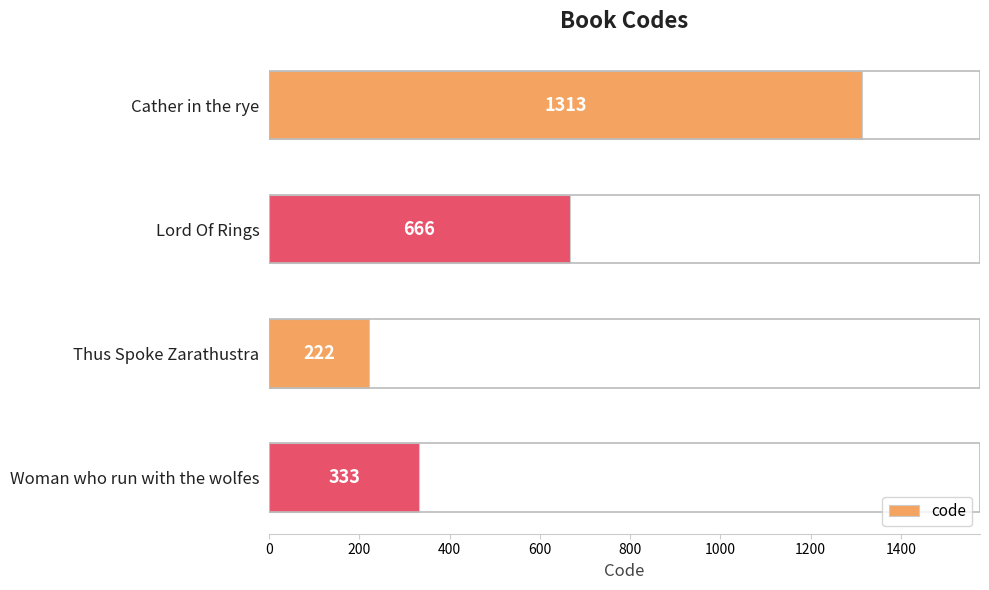

Reading top to bottom, what are all the values shown in this chart?

1313	666	222	333